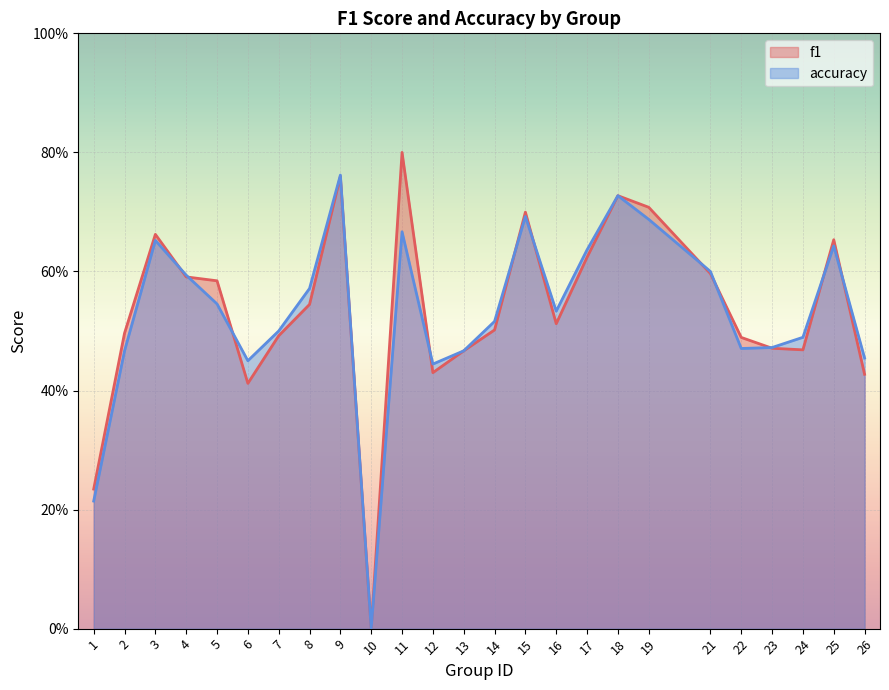

How many lines are shown in the chart?

2